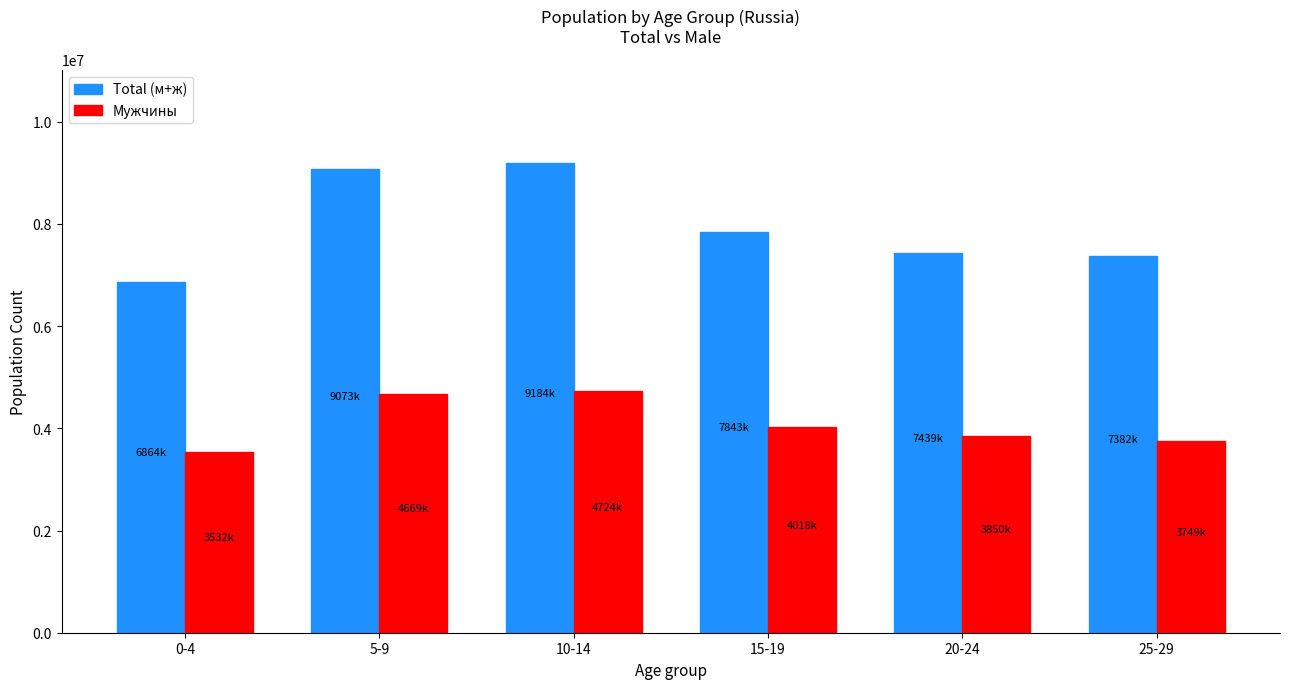

Reading right to left, list all the values displayed in this chart.

Total (м+ж): 25-29=7382923	20-24=7439208	15-19=7843096	10-14=9184672	5-9=9073878	0-4=6864267
Мужчины: 25-29=3749371	20-24=3850048	15-19=4018219	10-14=4724008	5-9=4669547	0-4=3532537